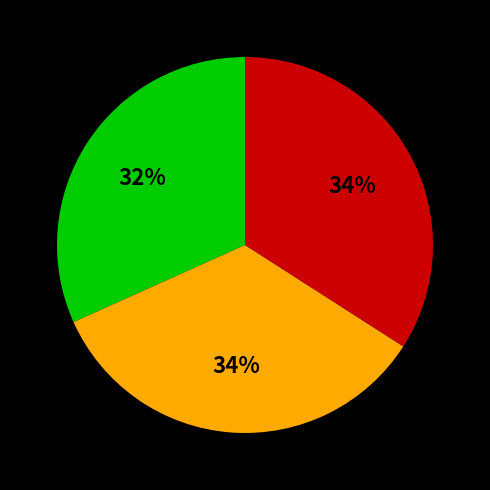

Does any single category account for the majority?

No